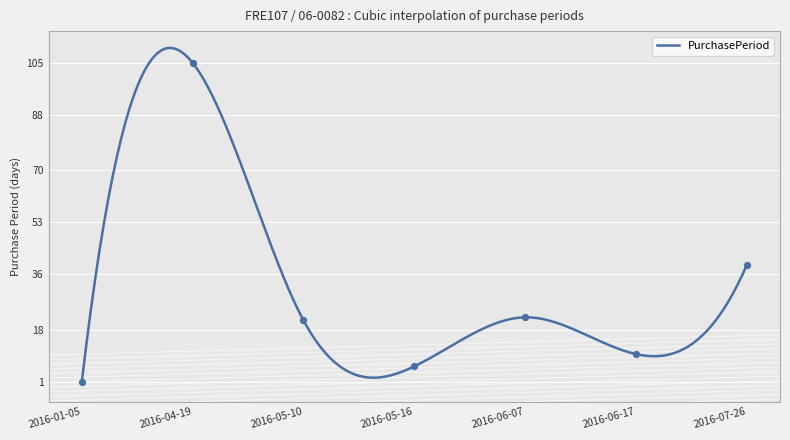

Approximately how many times larger is the value at 2016-07-26 compared to 2016-05-16?

6.5